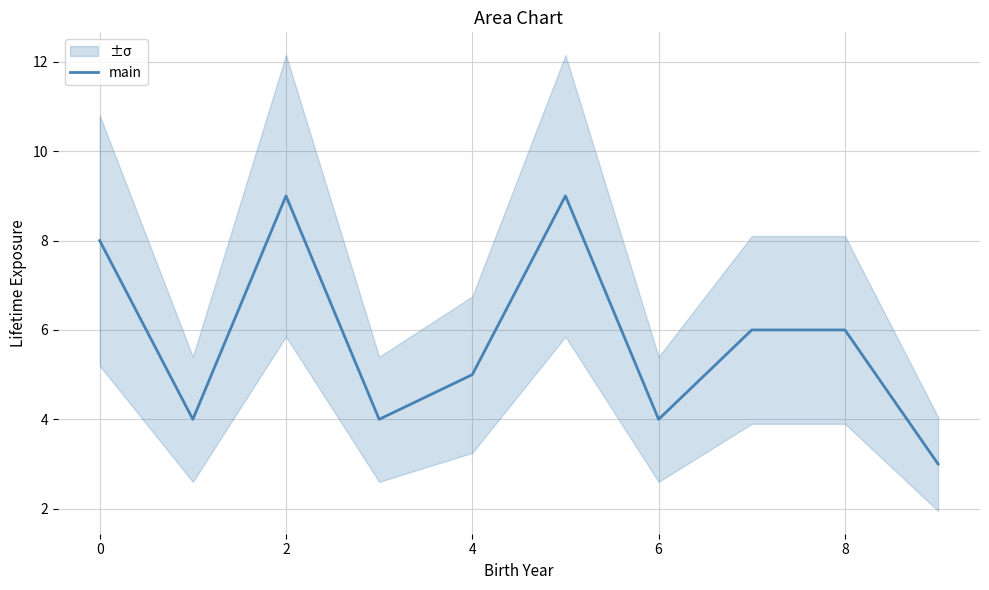

Reading left to right, transcribe all the data shown in this chart.

8	4	9	4	5	9	4	6	6	3